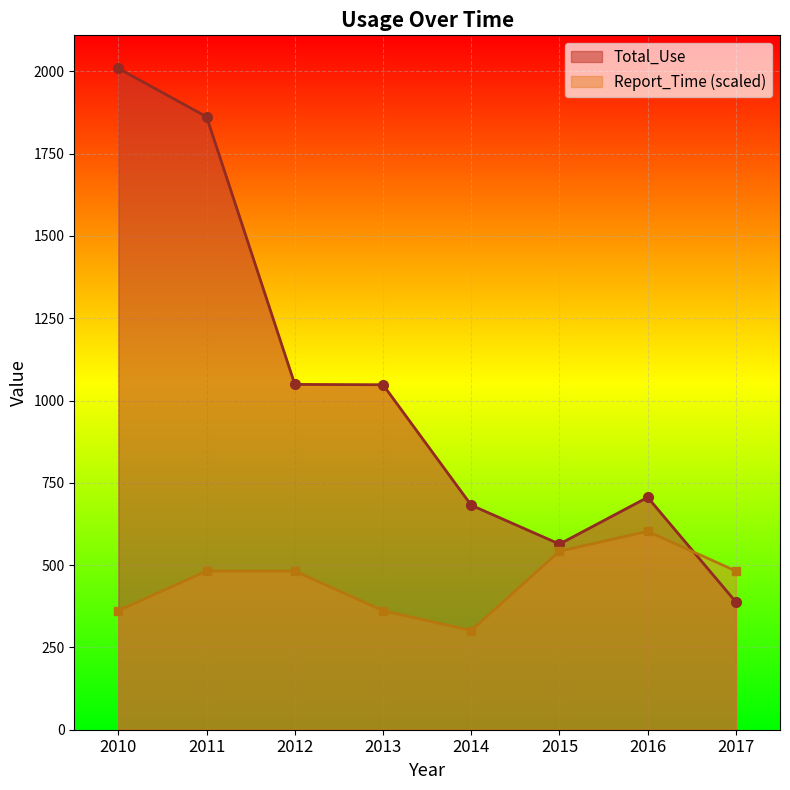

Rank the categories by Total_Use value from highest to lowest.

2010, 2011, 2012, 2013, 2016, 2014, 2015, 2017